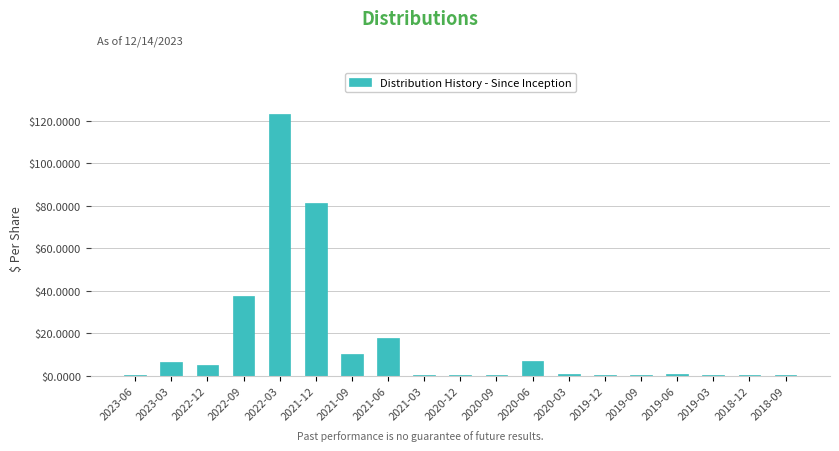

Between 2022-03 and 2020-06, which is larger?

2022-03